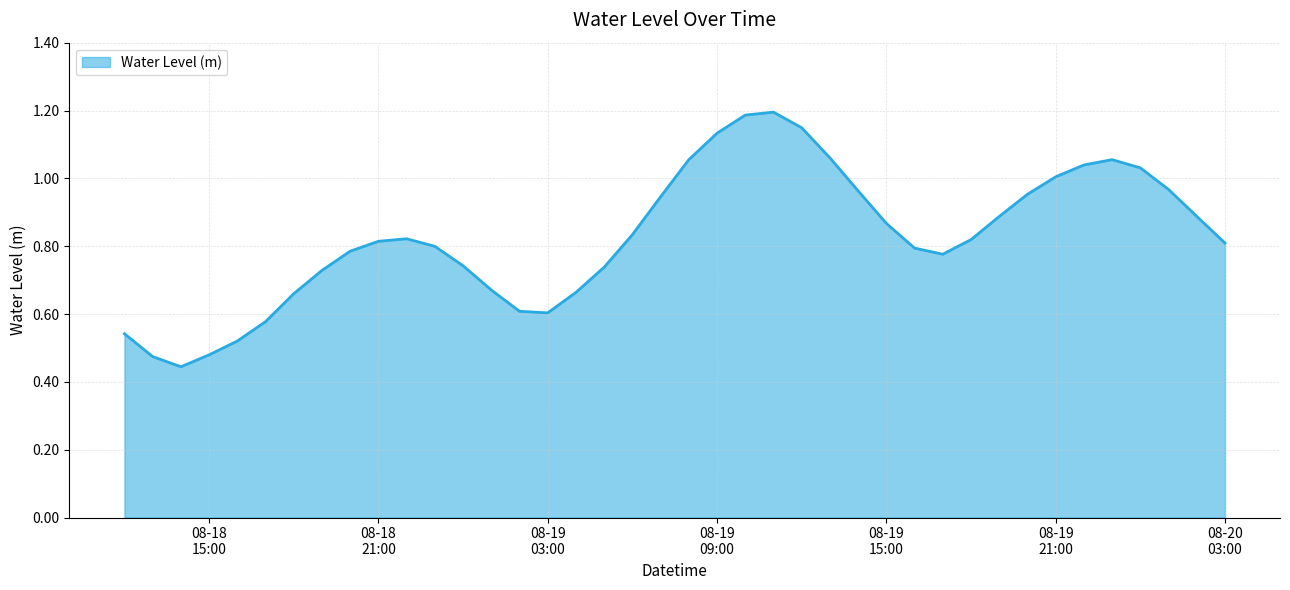

What is the maximum value shown in the chart?

1.2